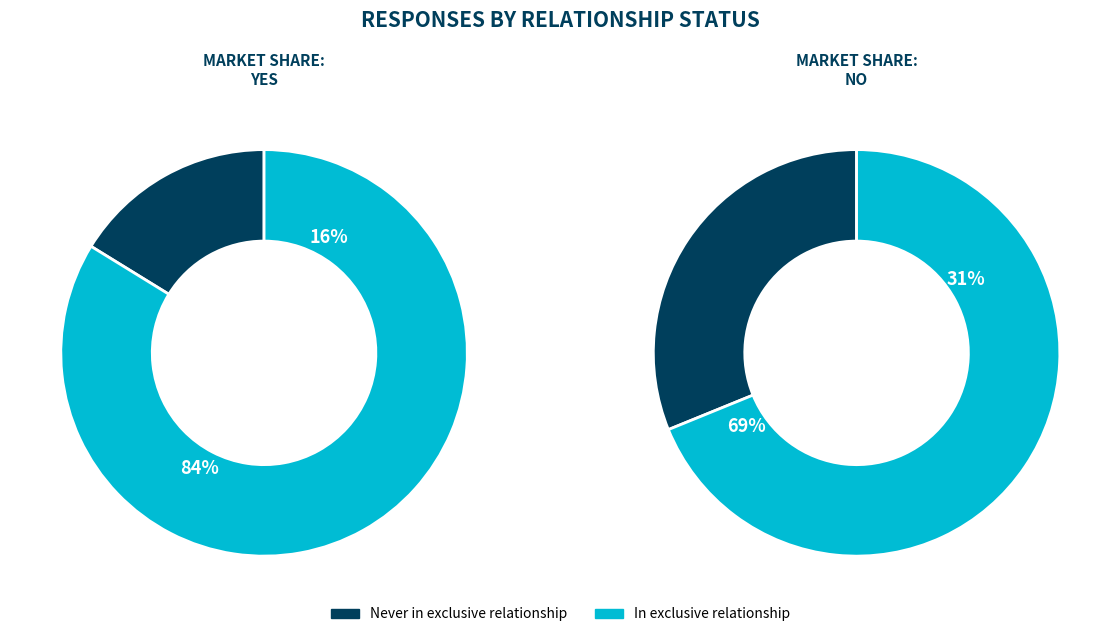

To the nearest percent, what portion does In exclusive relationship represent?

84%